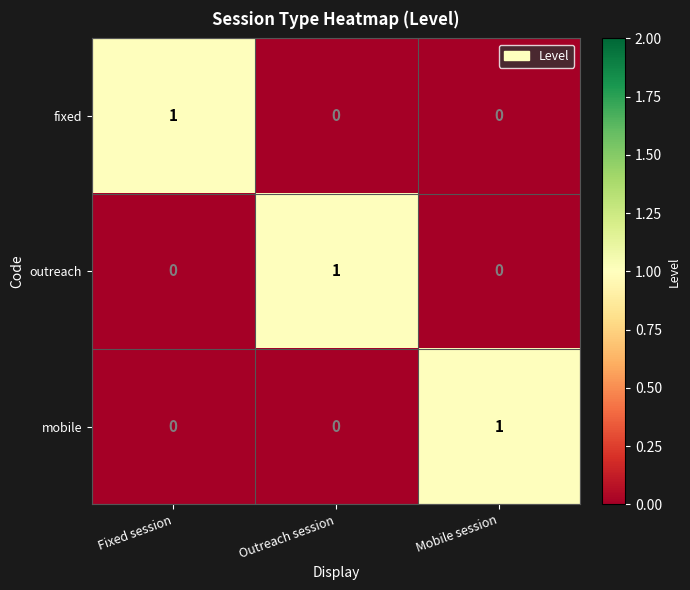

At how many categories does at least one series exceed 0?

3